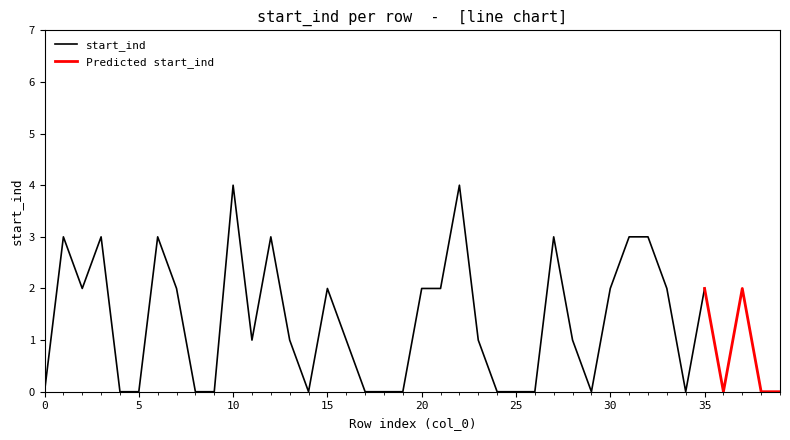

How many points are higher than both their immediate neighbors (excluding endpoints)?

10